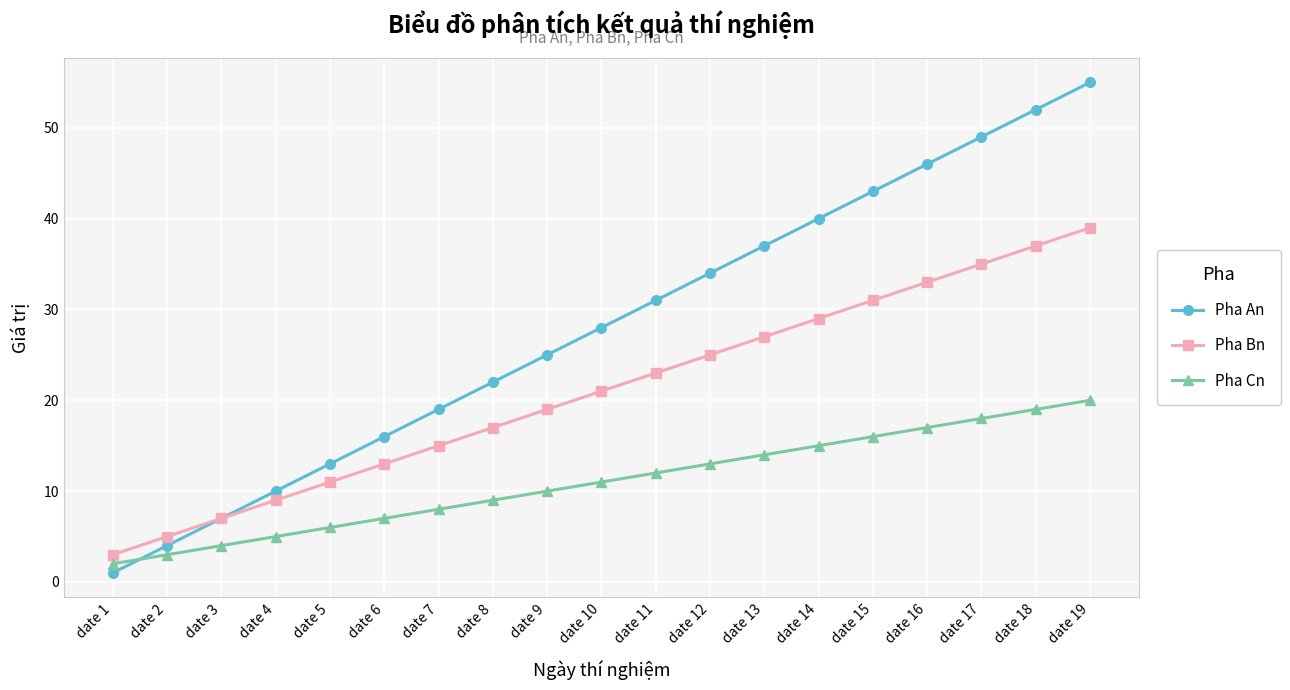

Is the value of Pha An at date 16 greater than the value of Pha Cn at date 3?

Yes